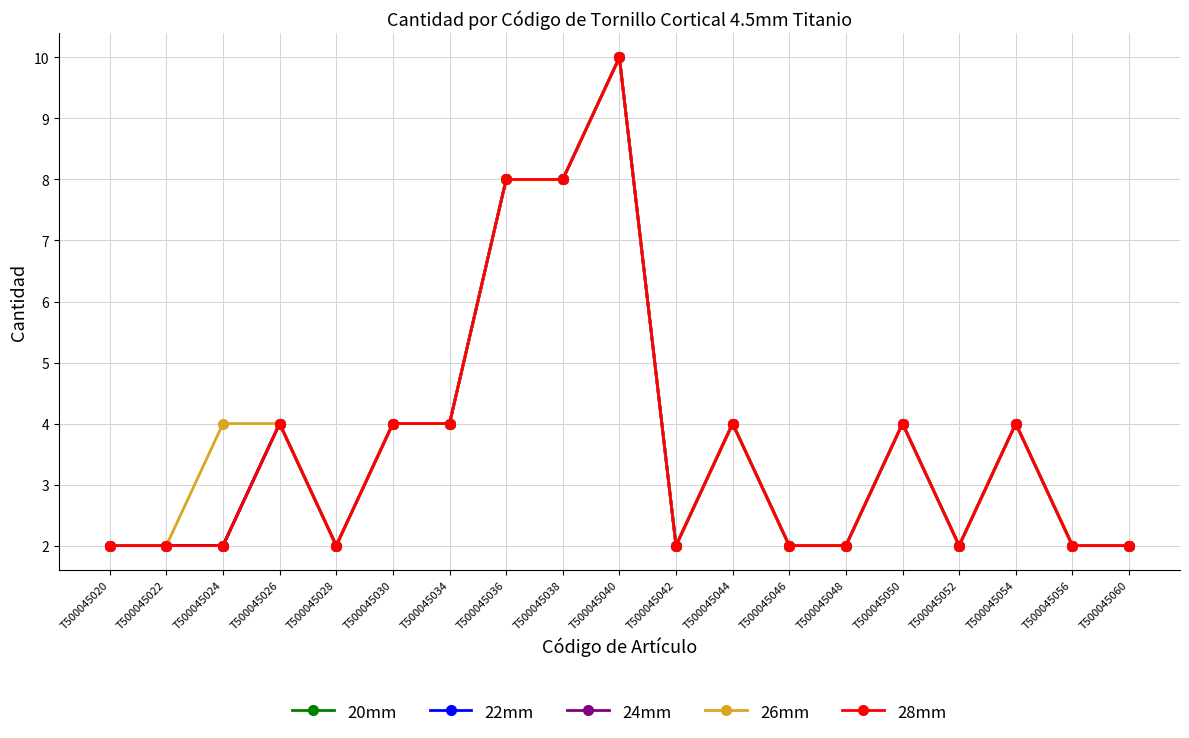

Is this an area chart (filled region under the line)?

No